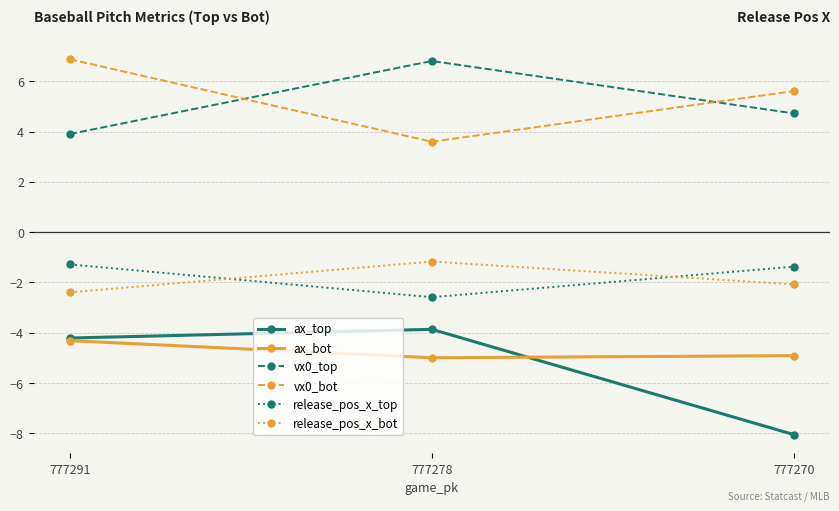

Is it true that ax_bot equals -2.4 at 777278?

False